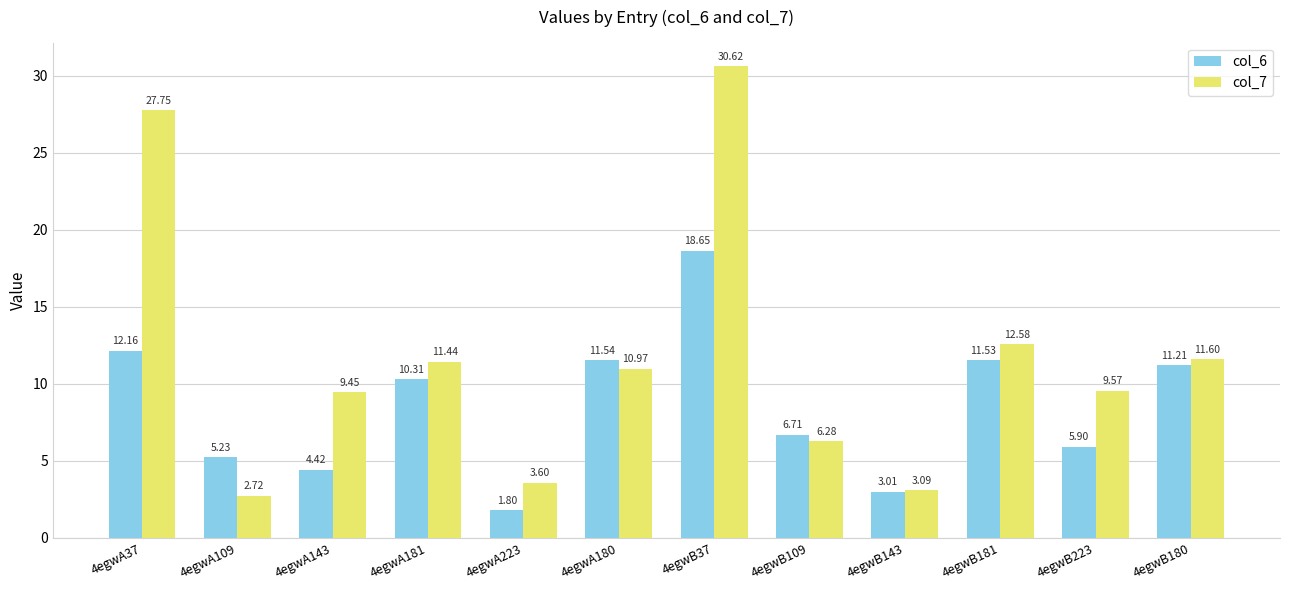

How many bars are there in each group?

2